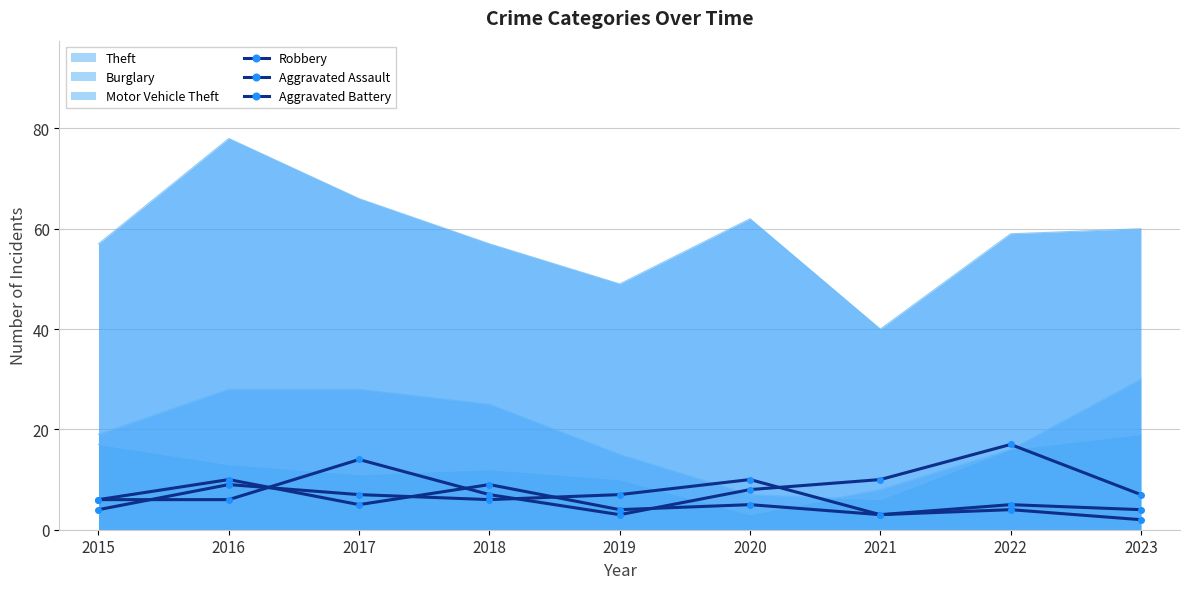

At how many categories does at least one series exceed 4?

9